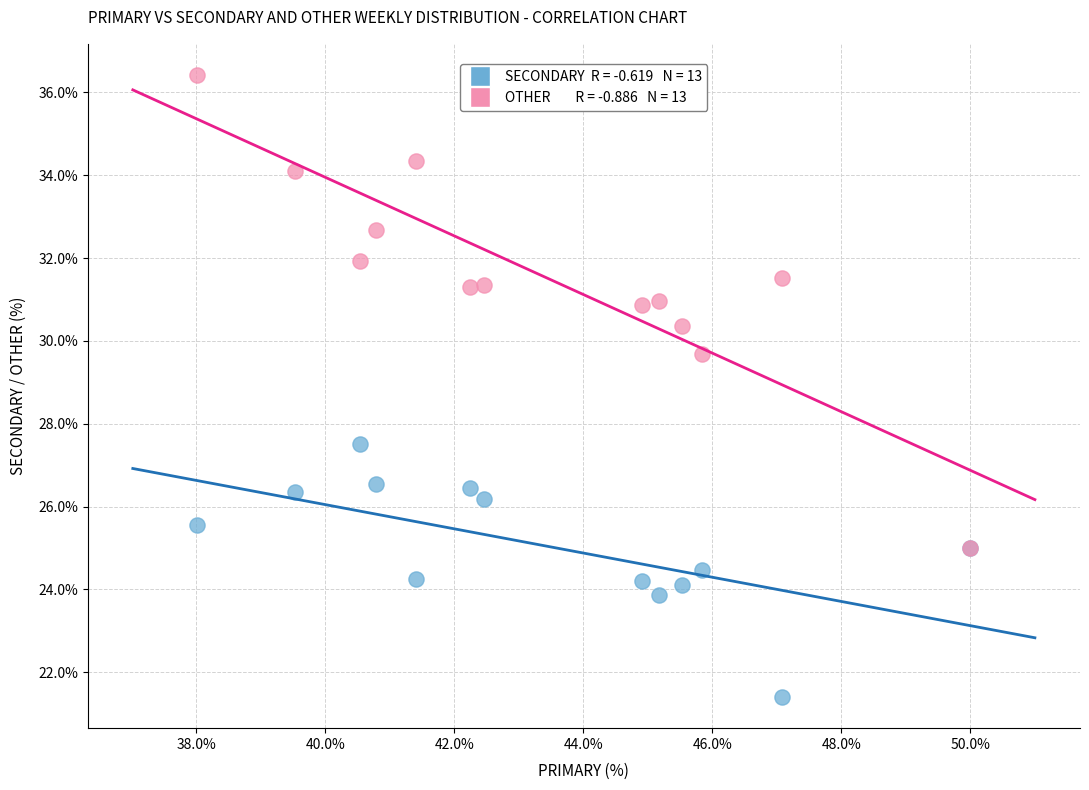

Across all series, what Y value is closest to 28?

27.5